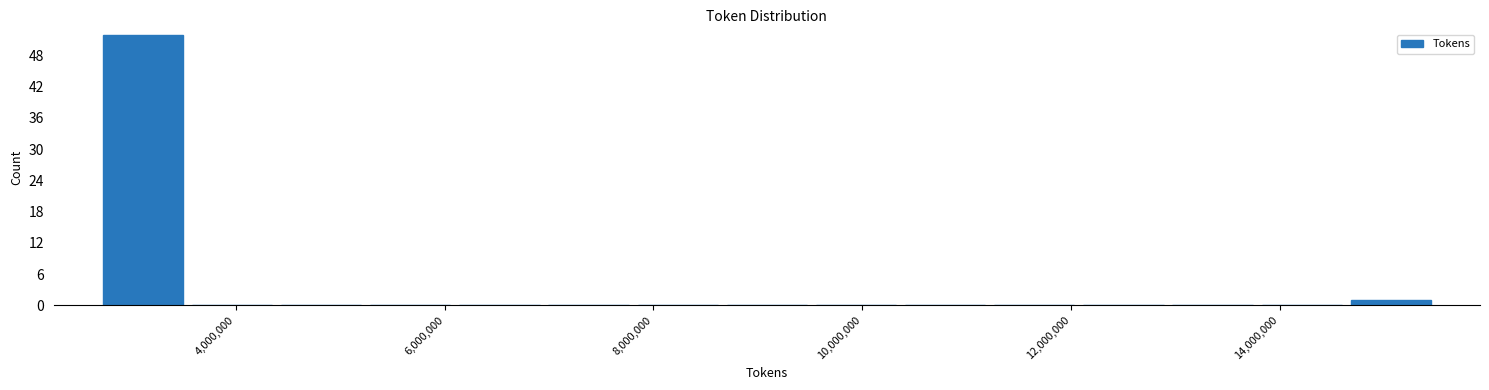

Reading left to right, transcribe this chart: for each bar, give the range it covers on the x-axis and its height. Neither the bar edges nor the heights are printed on the chart, so give them approximately, as read against the axes.

2600000 to 3600000: 52
3600000 to 4400000: 0
4400000 to 5200000: 0
5200000 to 6000000: 0
6000000 to 7000000: 0
7000000 to 7800000: 0
7800000 to 8600000: 0
8600000 to 9600000: 0
9600000 to 10400000: 0
10400000 to 11200000: 0
11200000 to 12000000: 0
12000000 to 13000000: 0
13000000 to 13800000: 0
13800000 to 14600000: 0
14600000 to 15400000: 1